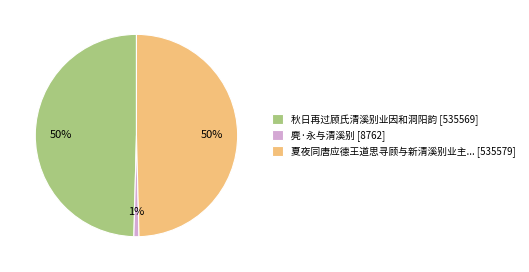

Which has a higher value, 夏夜同唐应德王道思寻顾与新清溪别业主... [535579] or 麂·永与清溪别 [8762]?

夏夜同唐应德王道思寻顾与新清溪别业主... [535579]